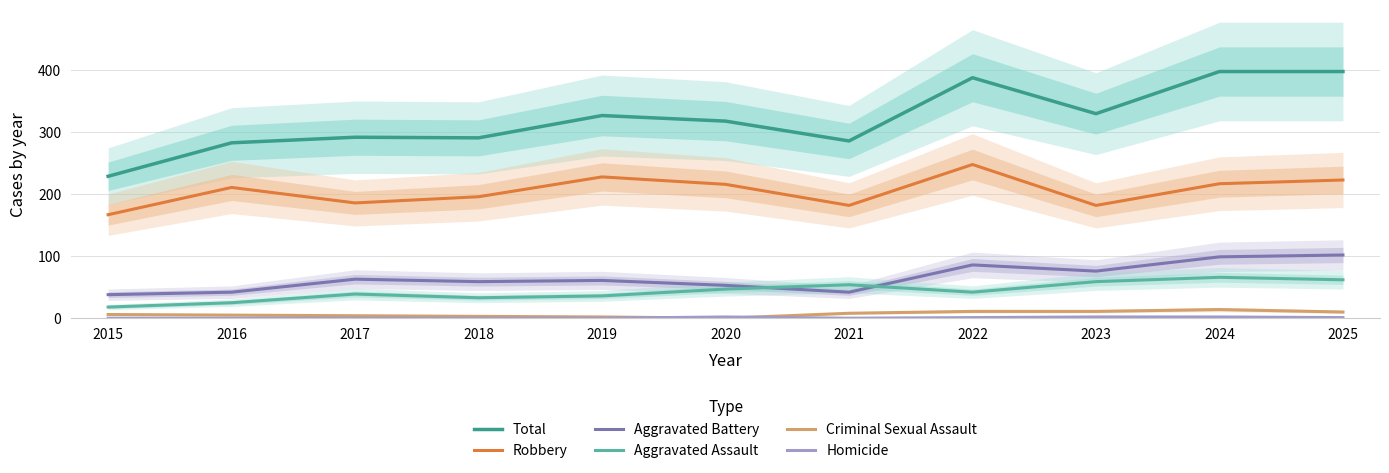

What is the total value across all series at 2024?

796